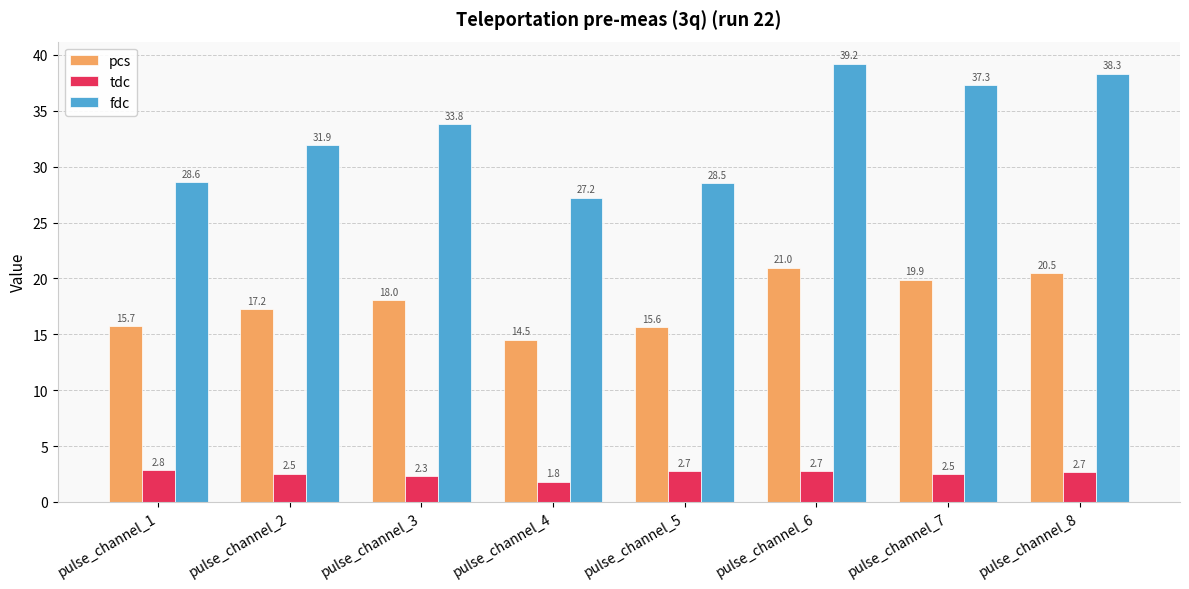

How many groups of bars are there?

8